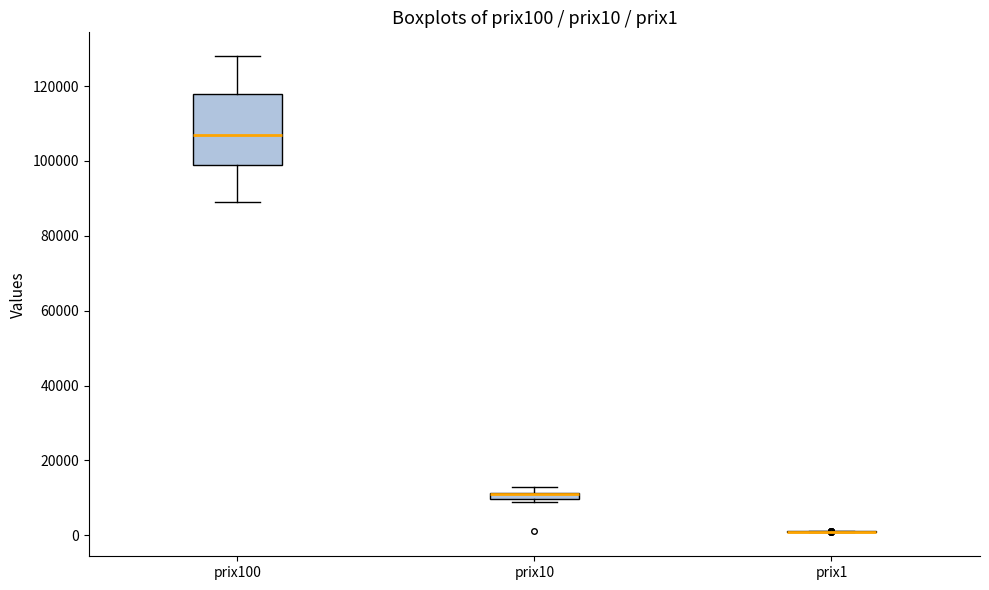

Comparing the boxes themselves (not the whiskers), which one is the tallest?

prix100